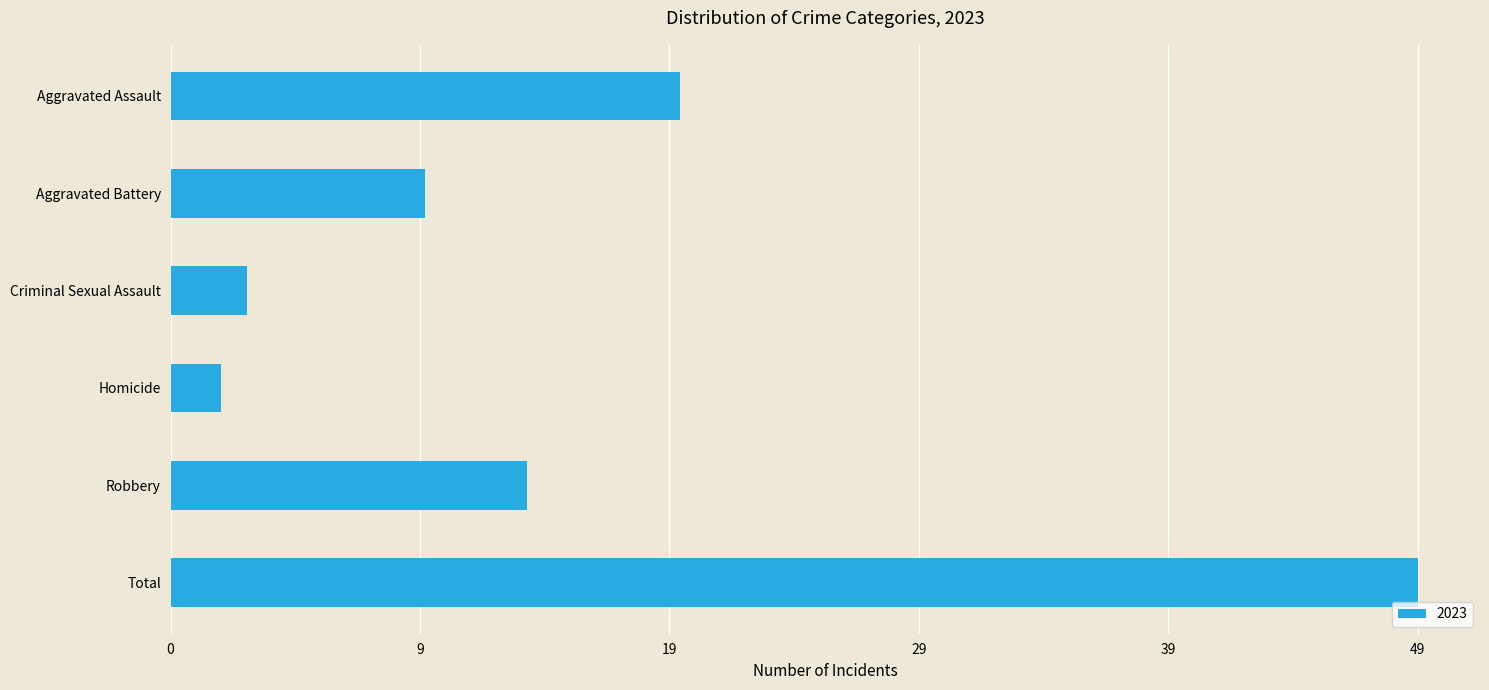

How many data points are less than 14?

3